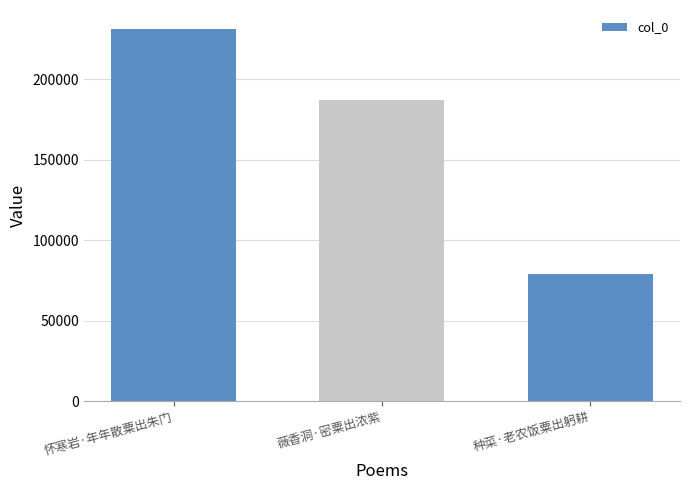

Read the value at 种菜·老农饭粟出躬耕.

78907